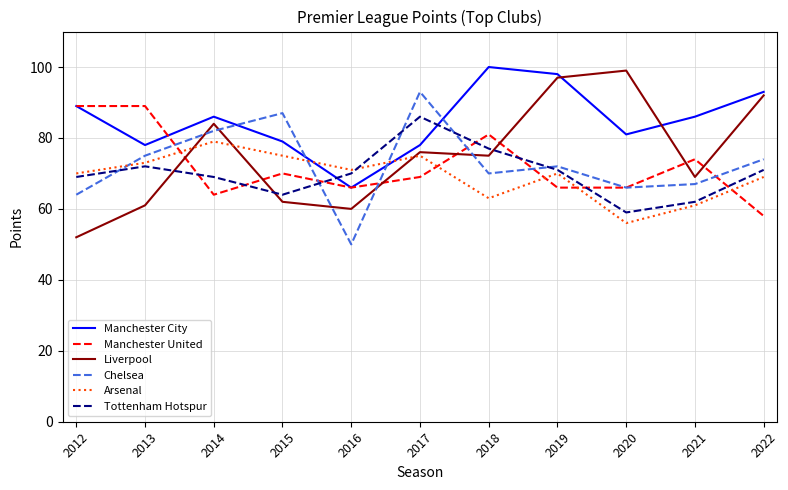

Is it true that Liverpool equals 138 at 2014?

False